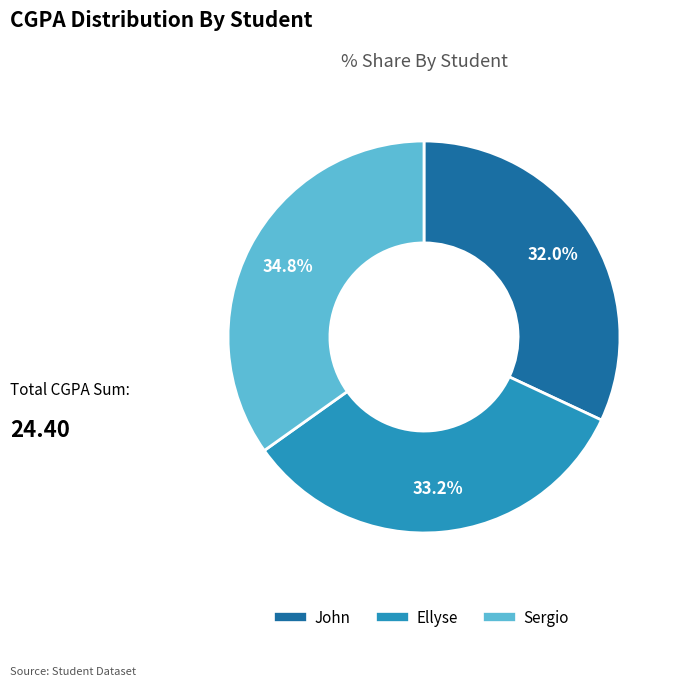

True or false: John accounts for 39% of the total.

False